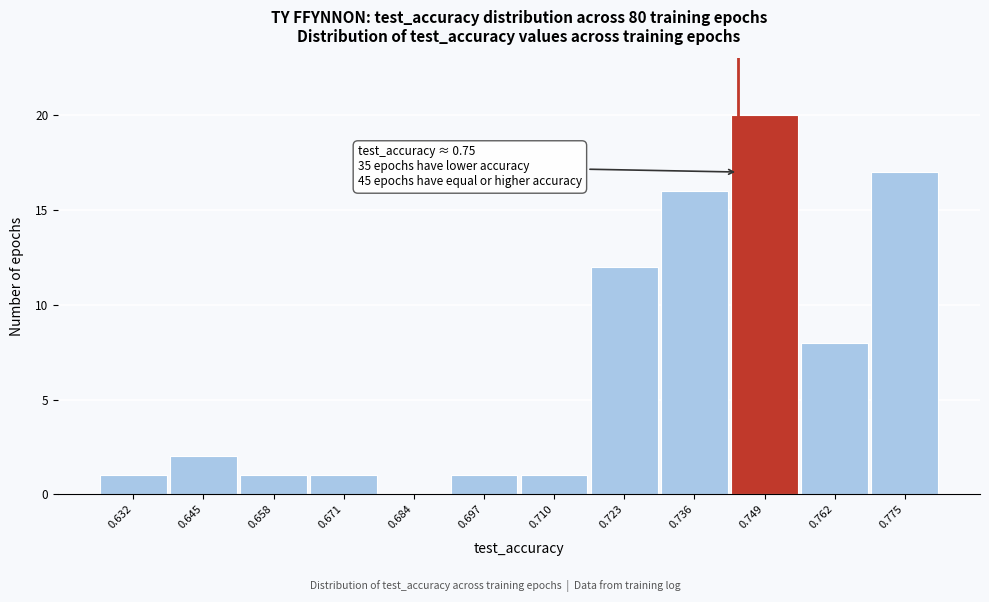

Reading right to left, list all the values displayed in this chart.

0.775=17	0.762=8	0.749=20	0.736=16	0.723=12	0.710=1	0.697=1	0.684=0	0.671=1	0.658=1	0.645=2	0.632=1